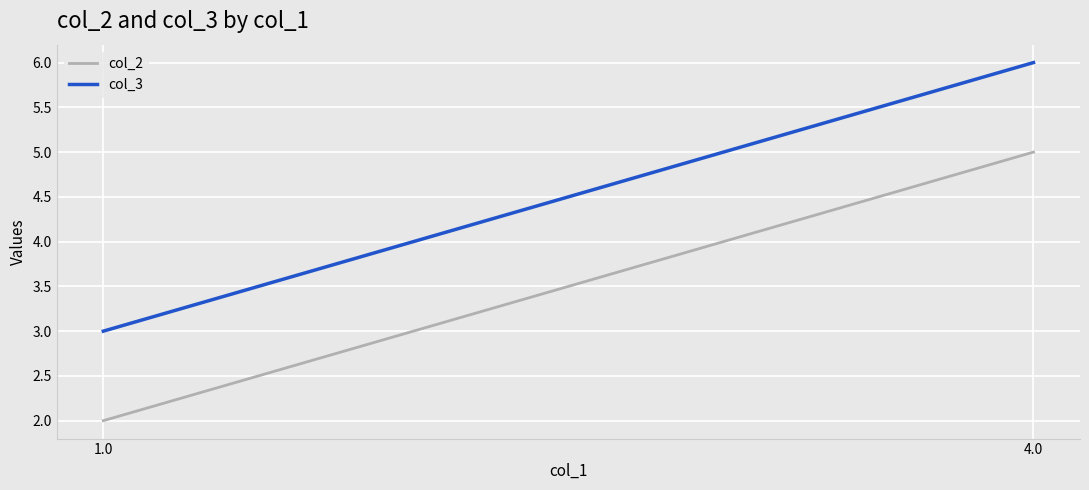

What is the average value of the col_3 series?

4